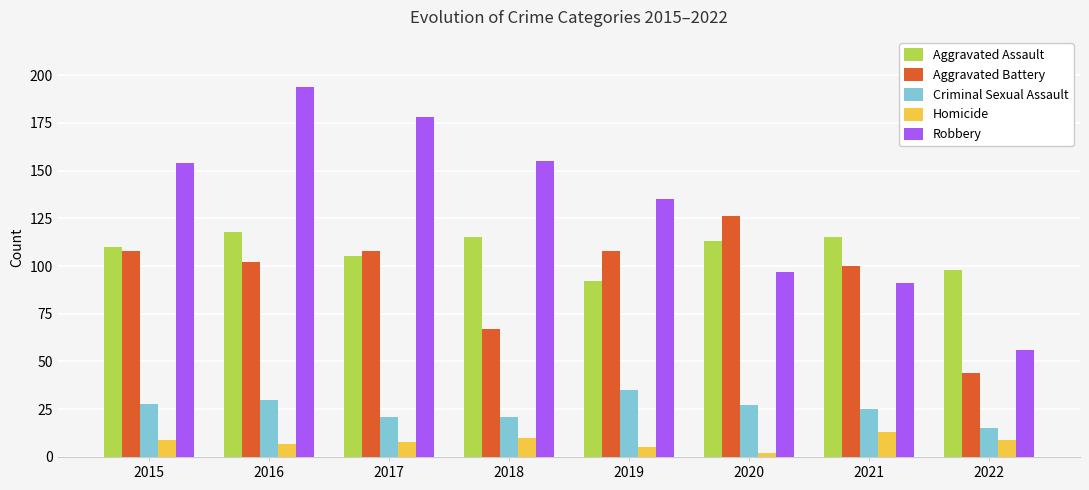

Which series has the widest spread of values?

Robbery